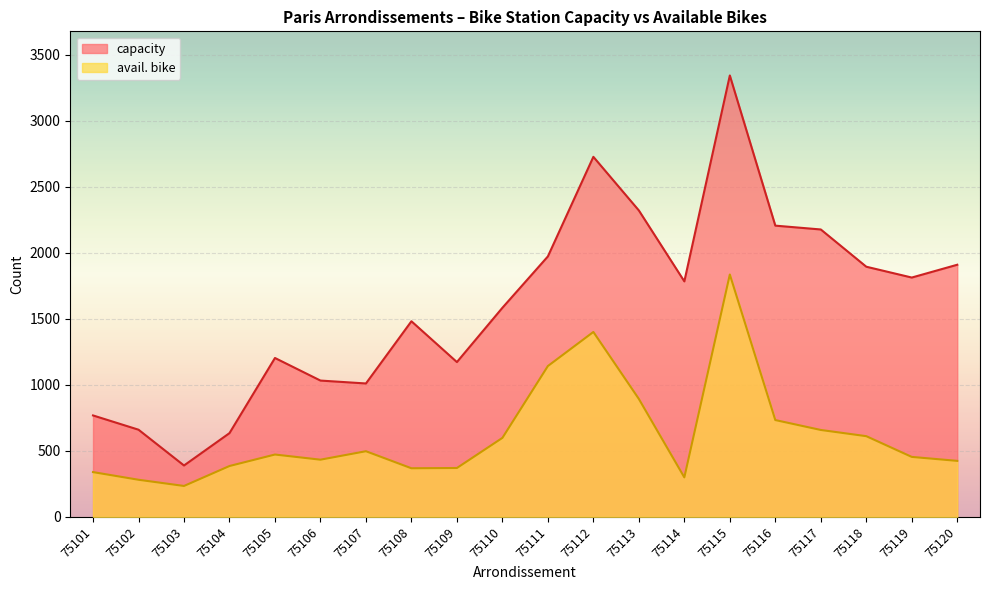

What is the minimum value shown in the chart?

234